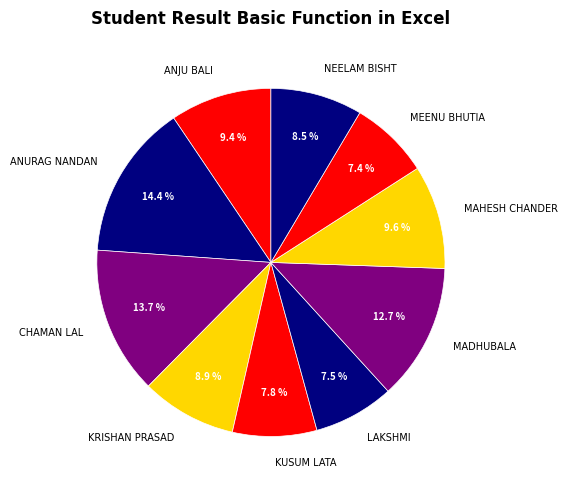

How many slices are in this pie chart?

10